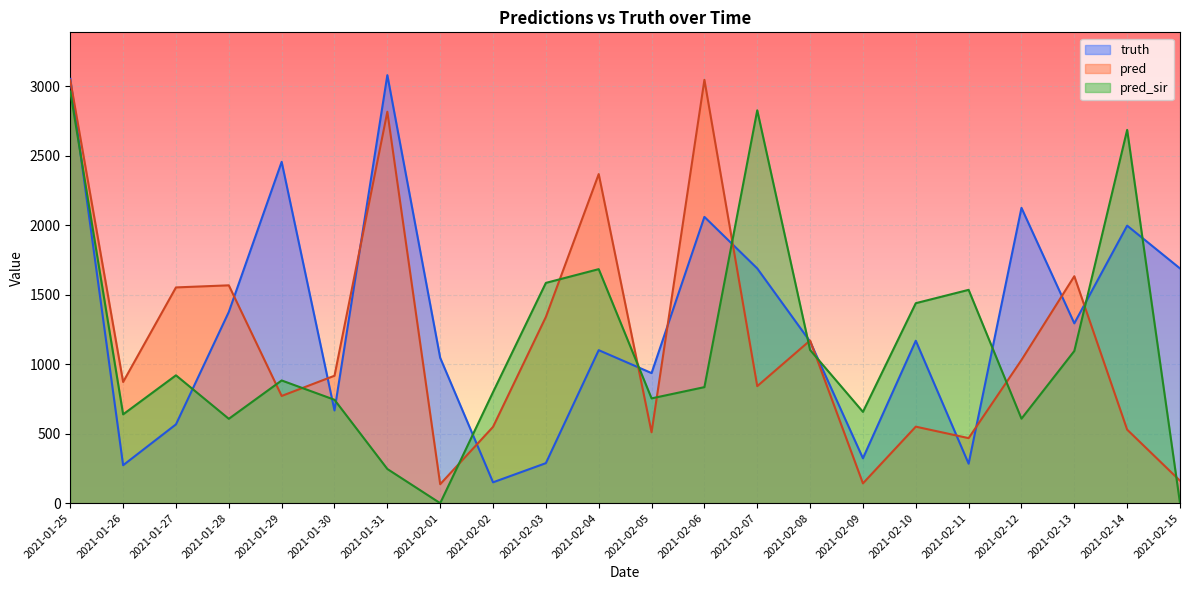

What is the approximate value of pred_sir at 2021-02-10?

1439.0